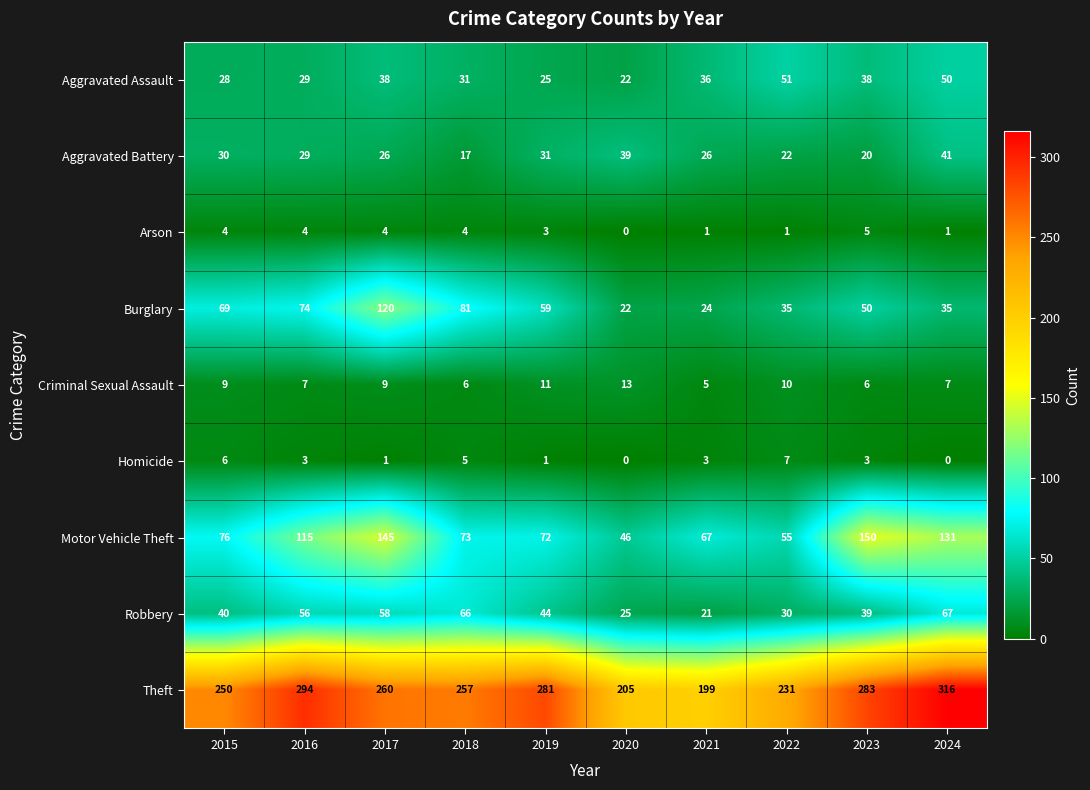

What is the difference between the highest and lowest values at 2016?

291